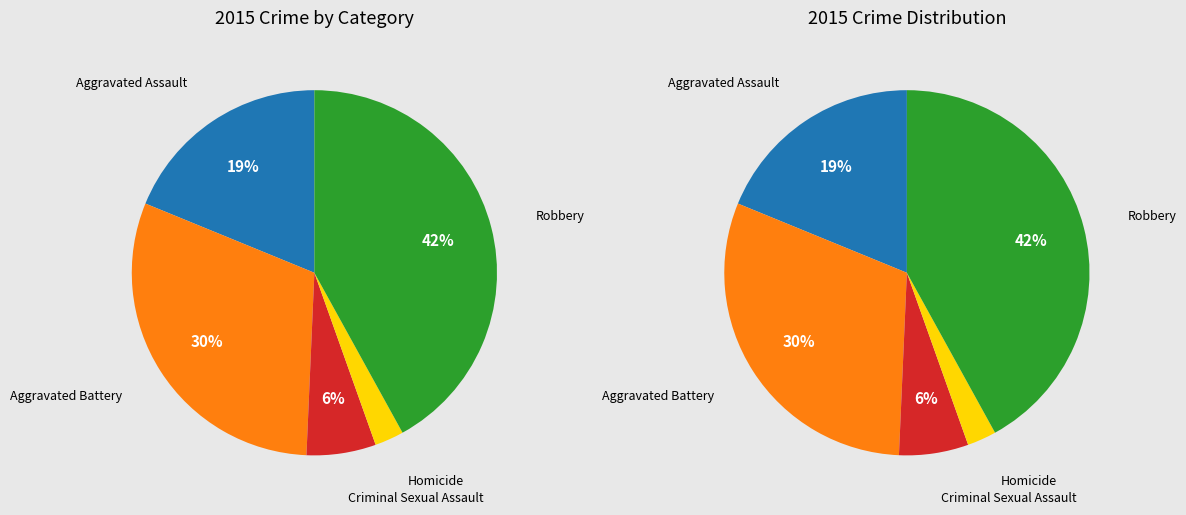

How many slices are in this pie chart?

5